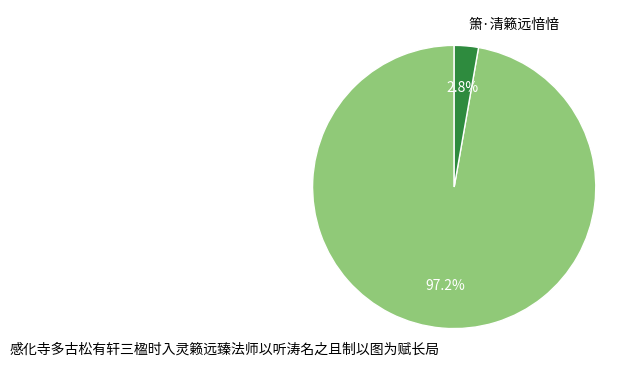

Does 感化寺多古松有轩三楹时入灵籁远臻法师以听涛名之且制以图为赋长局 represent more than half of the total?

Yes